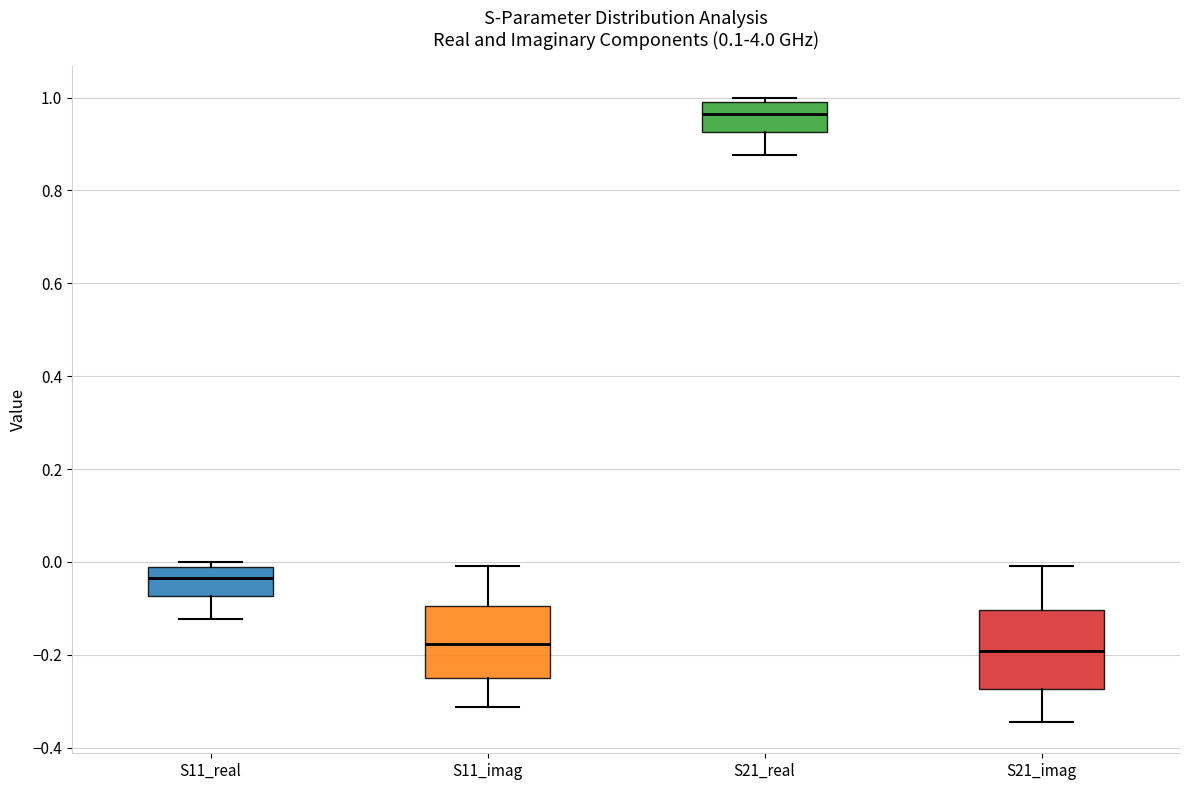

Reading left to right, read every box against the y-axis: the position of its median line, the range the box covers, and the ends of its whiskers. The values are not printed on the chart, so give them approximately, as read against the axis.

S11_real: median -0.04, box -0.08 to 0.00, whiskers -0.12 to 0.00 (just above the box's upper edge)
S11_imag: median -0.18, box -0.26 to -0.10, whiskers -0.32 to 0.00
S21_real: median 0.96, box 0.92 to 0.98, whiskers 0.88 to 1.00
S21_imag: median -0.20, box -0.28 to -0.10, whiskers -0.34 to 0.00